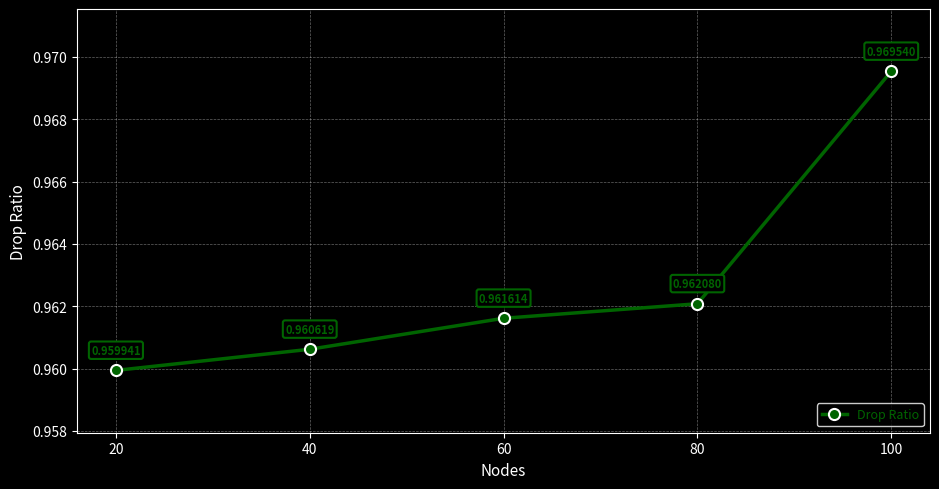

List the labels in order of value, smallest first.

20, 40, 60, 80, 100